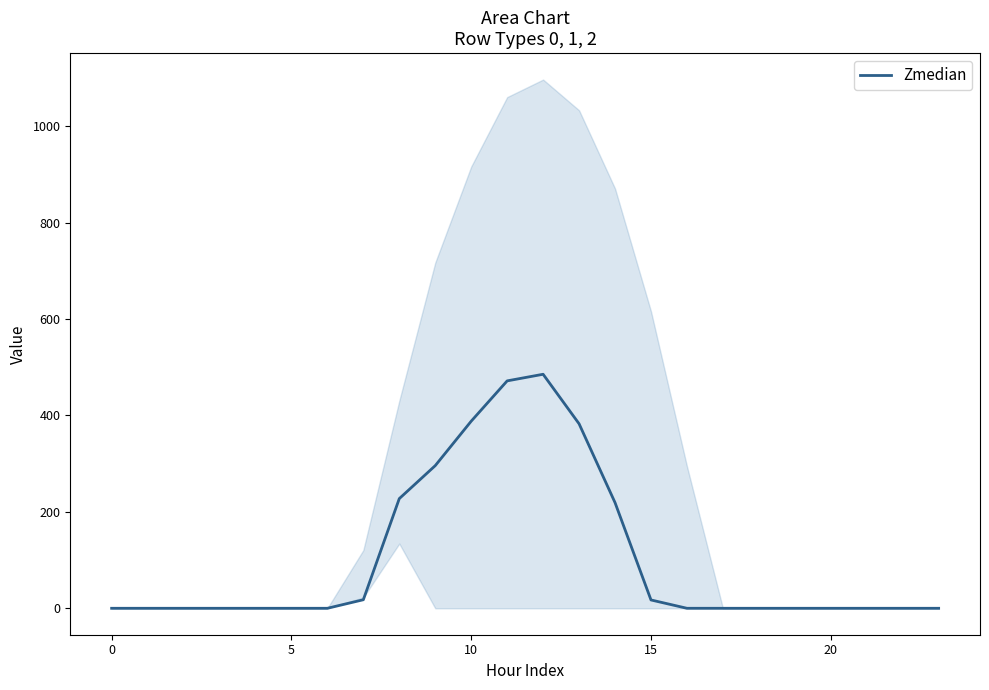

What is the sum of all values?

2505.4